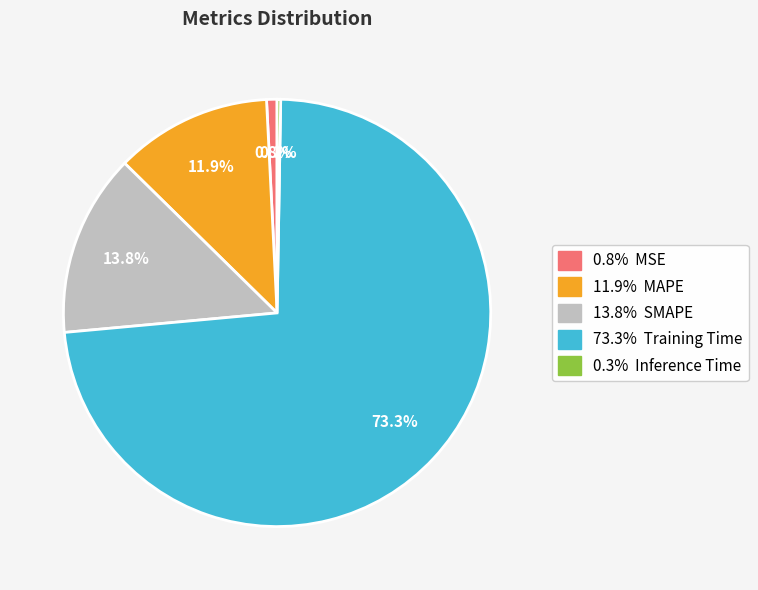

Is there any slice that represents more than half of the pie?

Yes